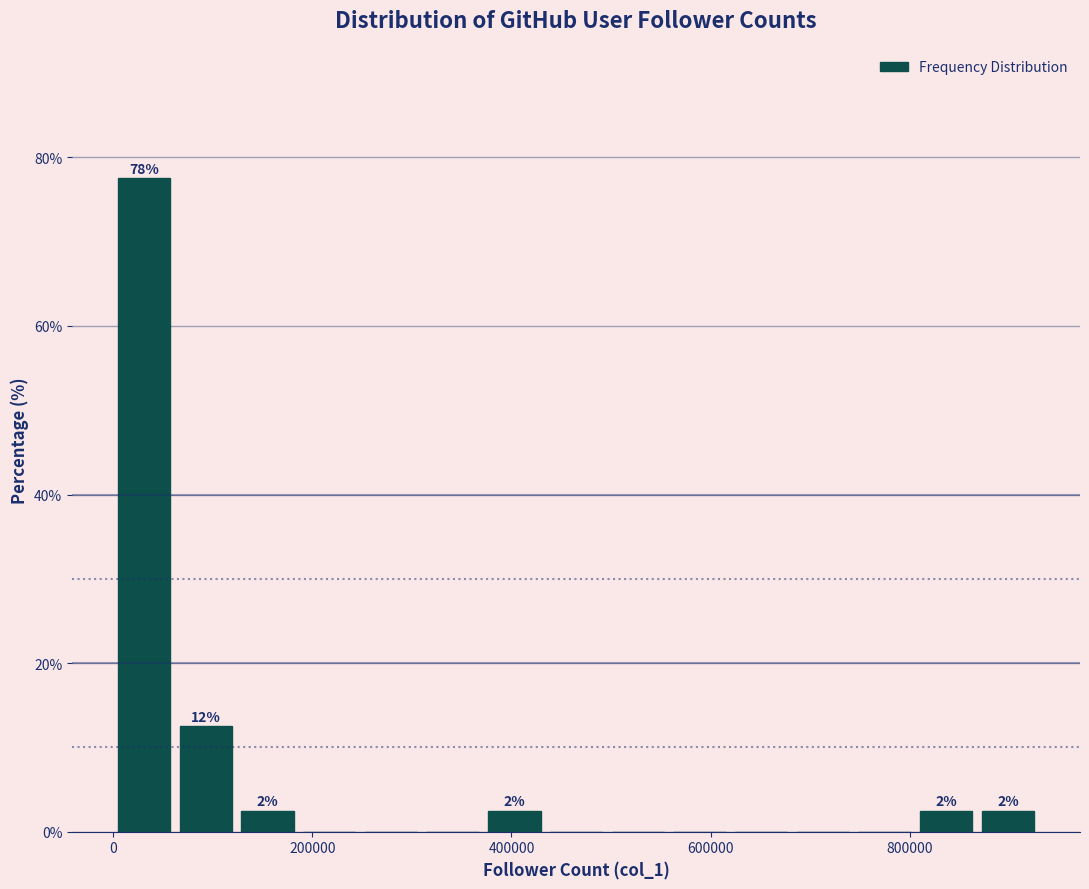

Read against the x-axis, roughly where is the centre of the tallest bar?

40000